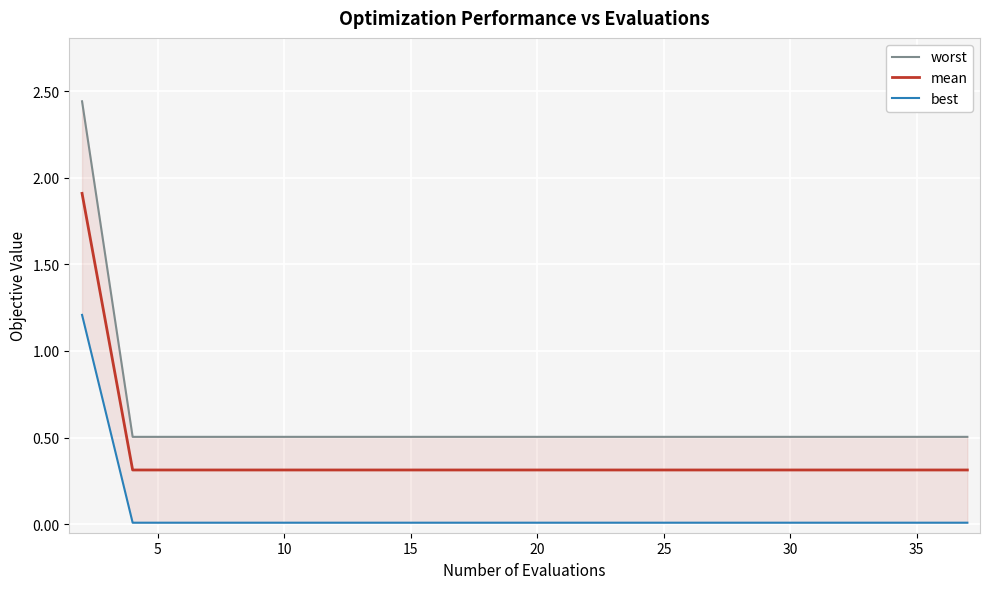

Reading left to right, what are all the values shown in this chart?

worst: 2.4	0.5	0.5	0.5	0.5	0.5	0.5	0.5	0.5	0.5	0.5	0.5	0.5	0.5	0.5	0.5	0.5	0.5	0.5	0.5
mean: 1.9	0.3	0.3	0.3	0.3	0.3	0.3	0.3	0.3	0.3	0.3	0.3	0.3	0.3	0.3	0.3	0.3	0.3	0.3	0.3
best: 1.2	0.0	0.0	0.0	0.0	0.0	0.0	0.0	0.0	0.0	0.0	0.0	0.0	0.0	0.0	0.0	0.0	0.0	0.0	0.0